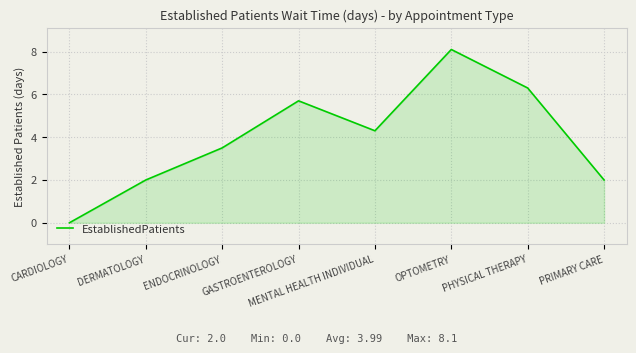

What is the greatest value displayed?

8.1